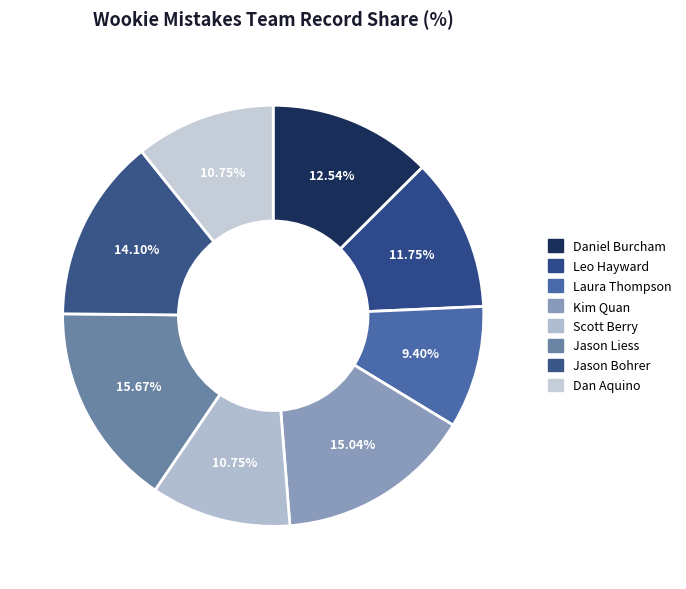

To the nearest percent, what is the average slice percentage?

12%